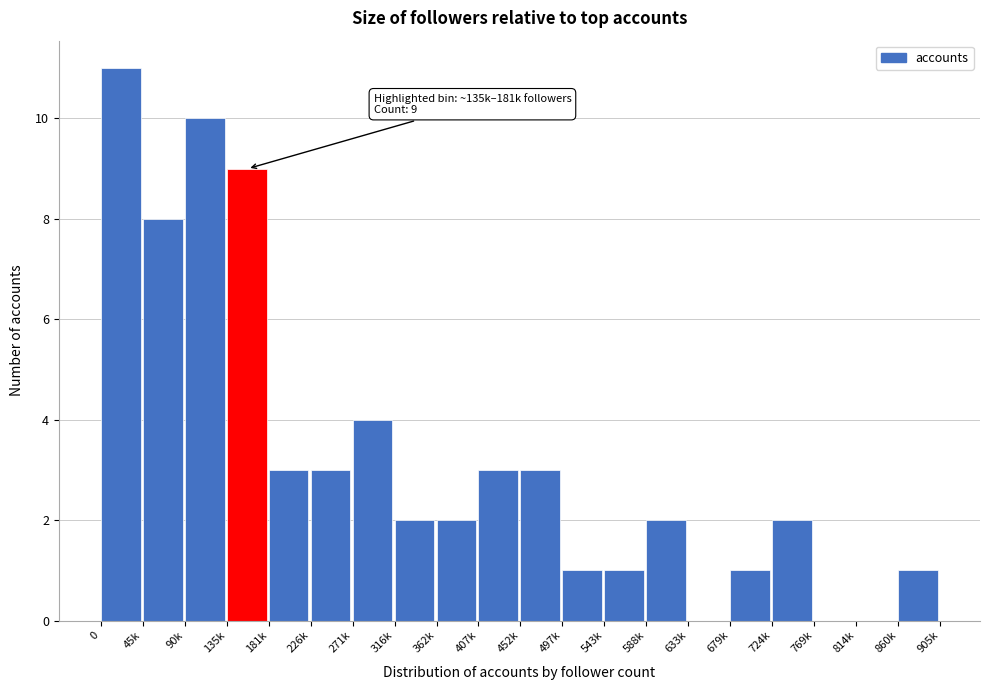

Reading left to right, what are all the values shown in this chart?

0=11	45k=8	90k=10	135k=9	181k=3	226k=3	271k=4	316k=2	362k=2	407k=3	452k=3	497k=1	543k=1	588k=2	633k=0	679k=1	724k=2	769k=0	814k=0	860k=1